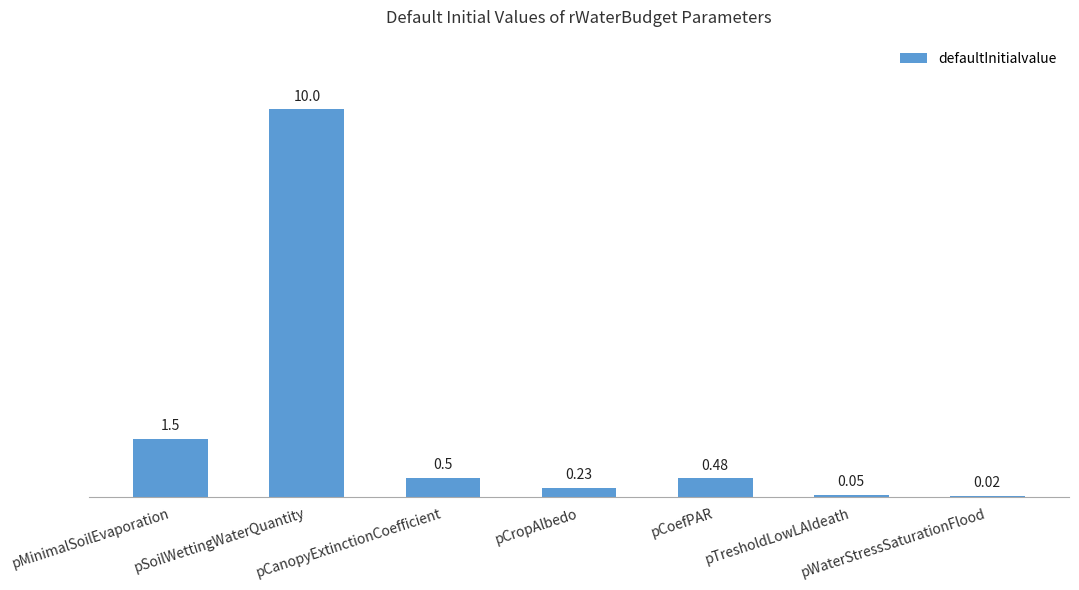

What is the sum of all values?

12.8